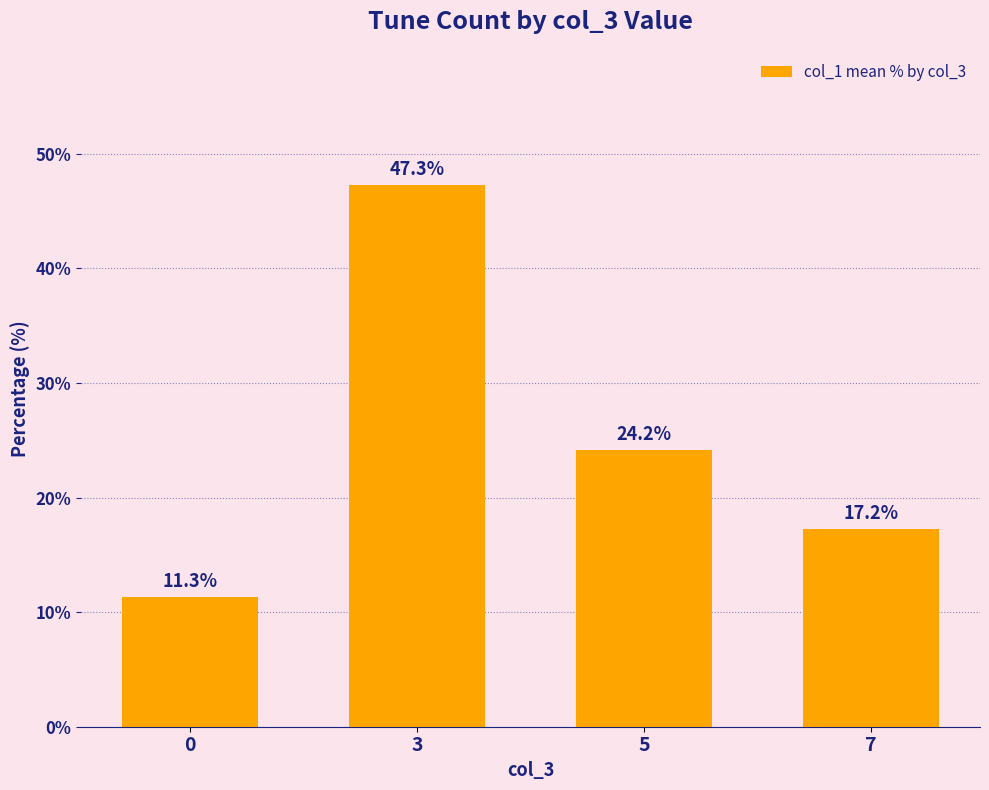

What is the difference between the values at 7 and 0?

5.9